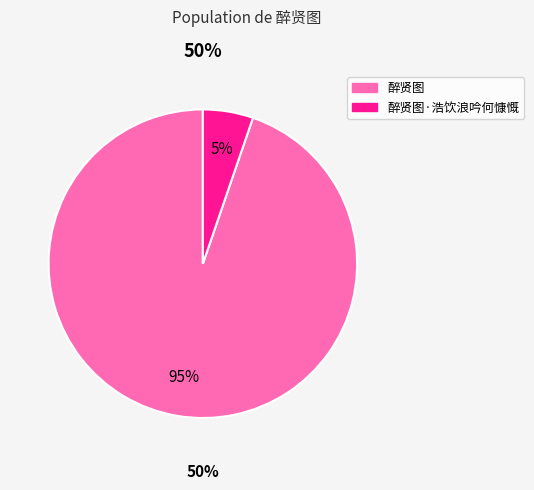

Rank the categories by value from lowest to highest.

醉贤图·浩饮浪吟何慷慨, 醉贤图